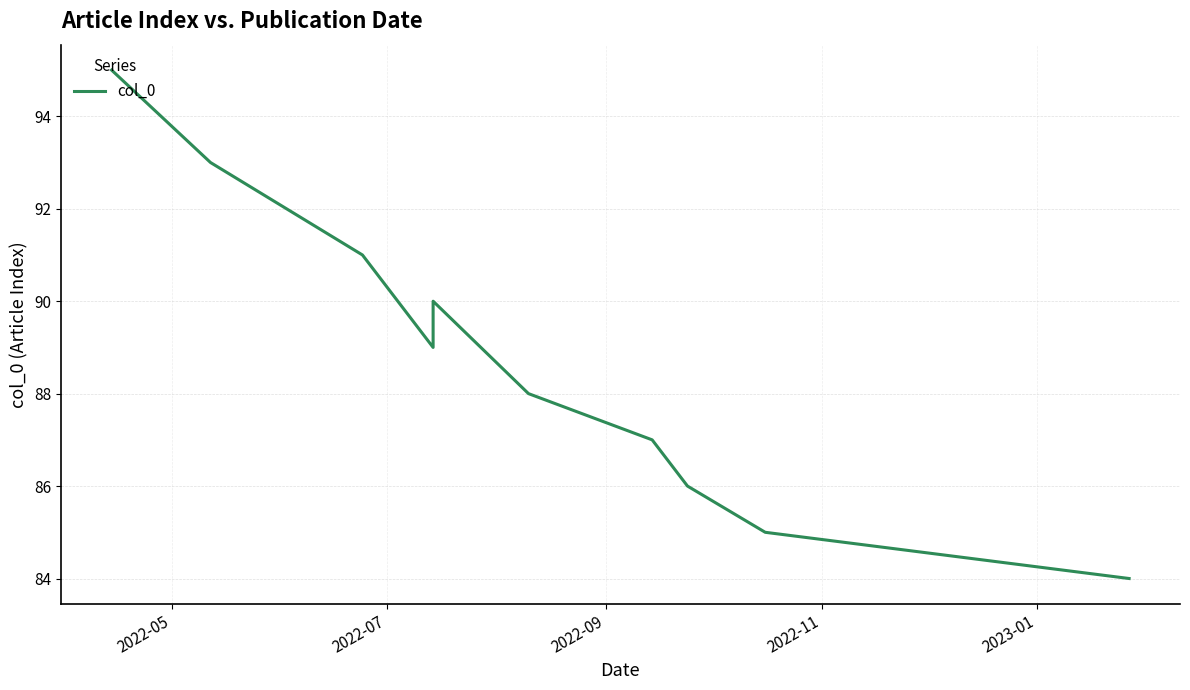

How many interior local valleys (lower than both neighbors) does the data have?

1